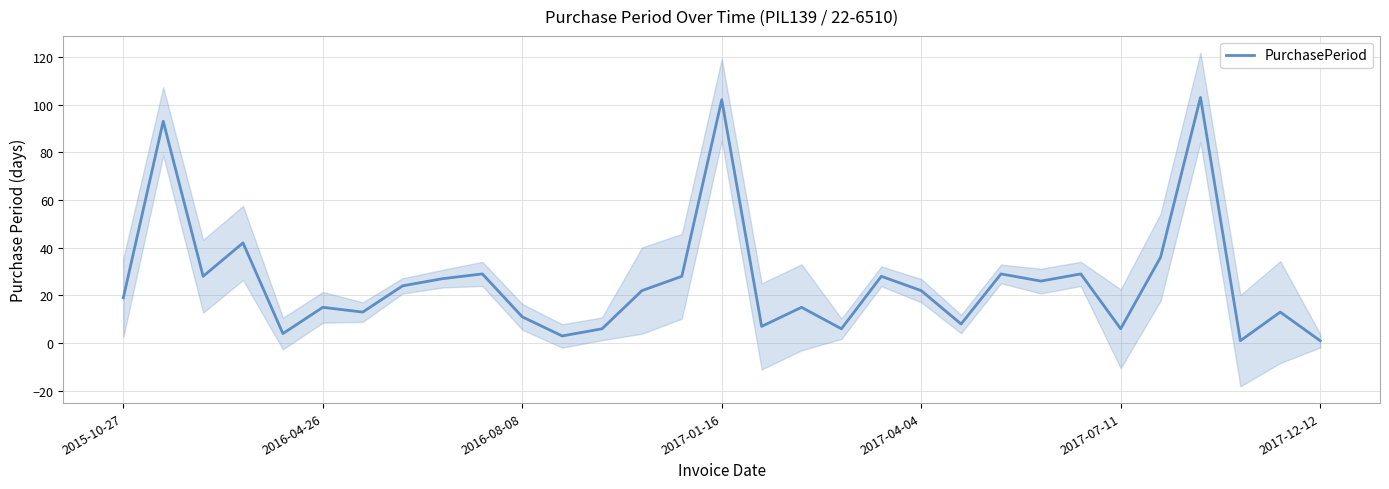

Is it true that PurchasePeriod equals 20 at 2016-04-26?

False